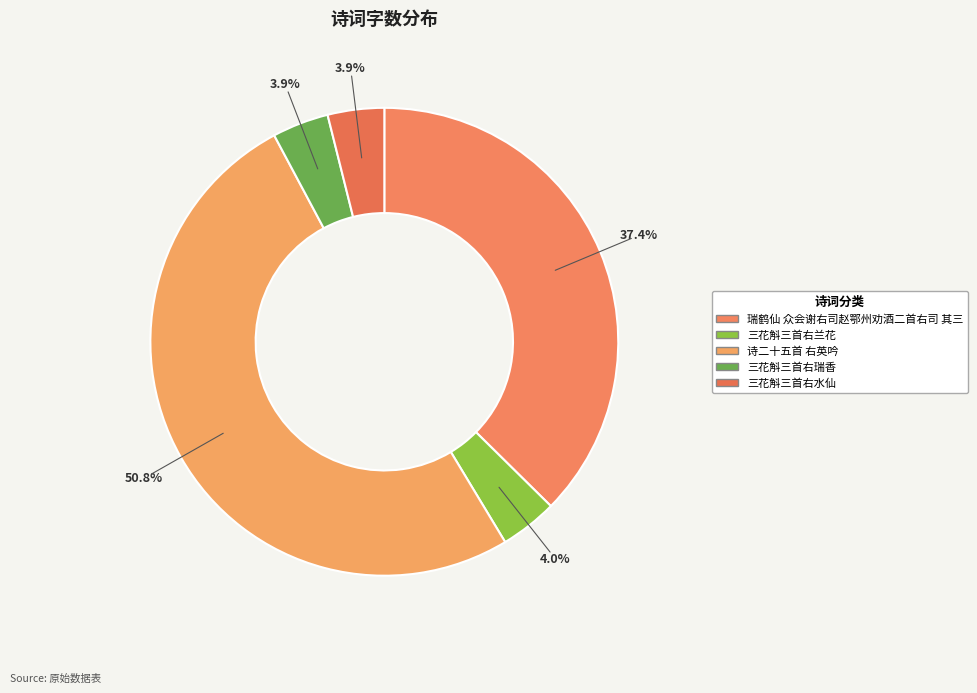

What percentage do 三花斛三首右水仙 and 三花斛三首右兰花 together represent?

7.9%